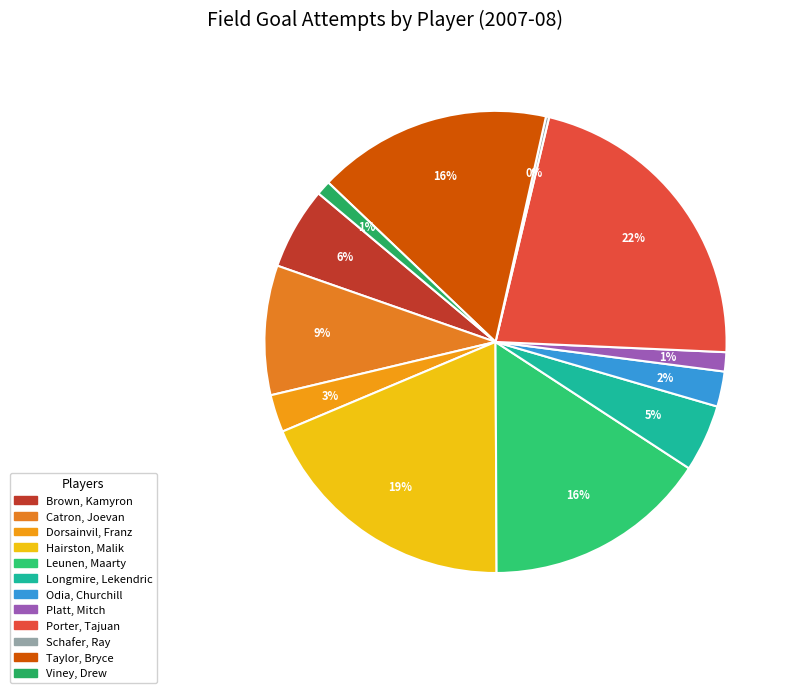

What percentage is the Brown, Kamyron slice, to the nearest percent?

6%